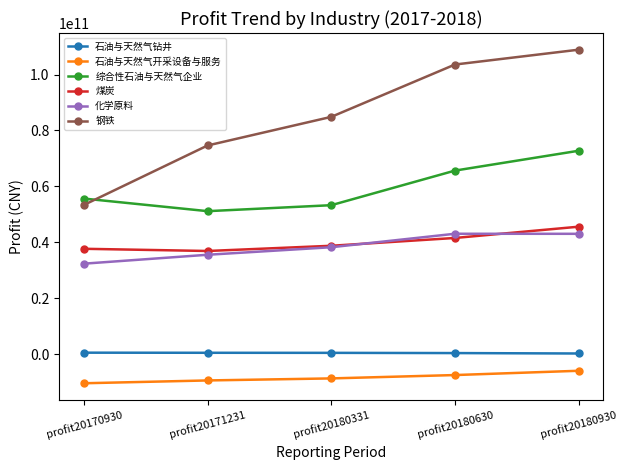

The value of 煤炭 at profit20171231 is 36874224200.0. True or false?

True